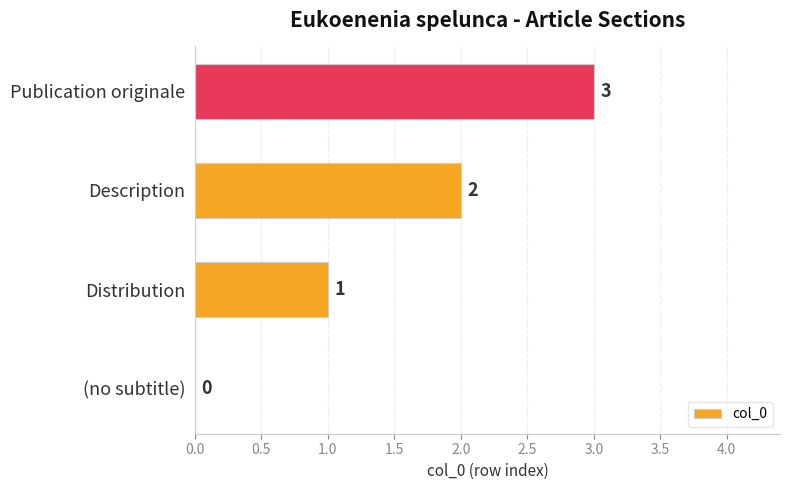

At which label is the value closest to 1?

Distribution